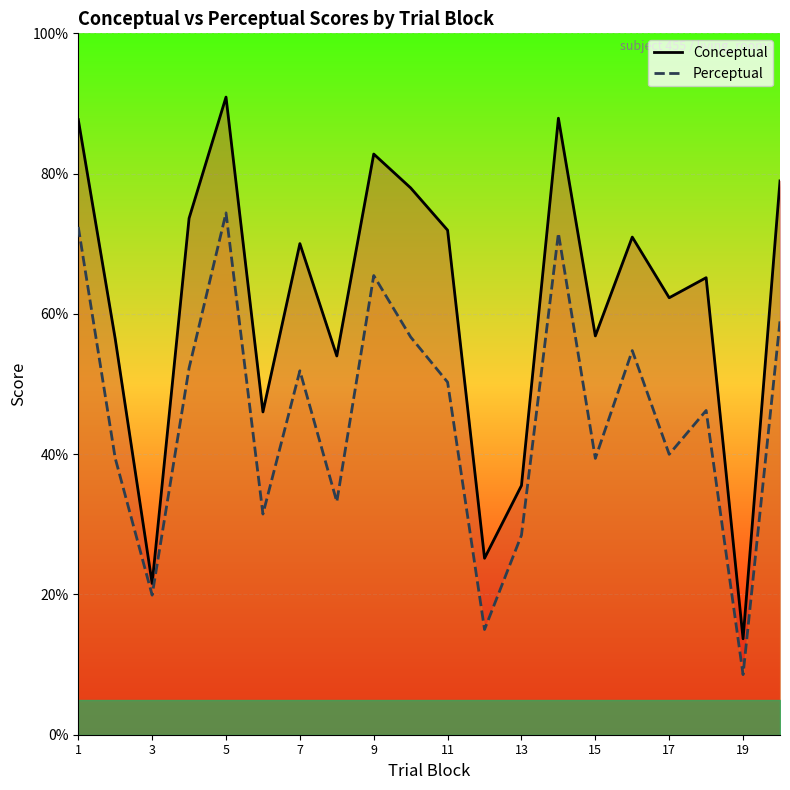

How many interior local valleys does the perceptual series have?

7